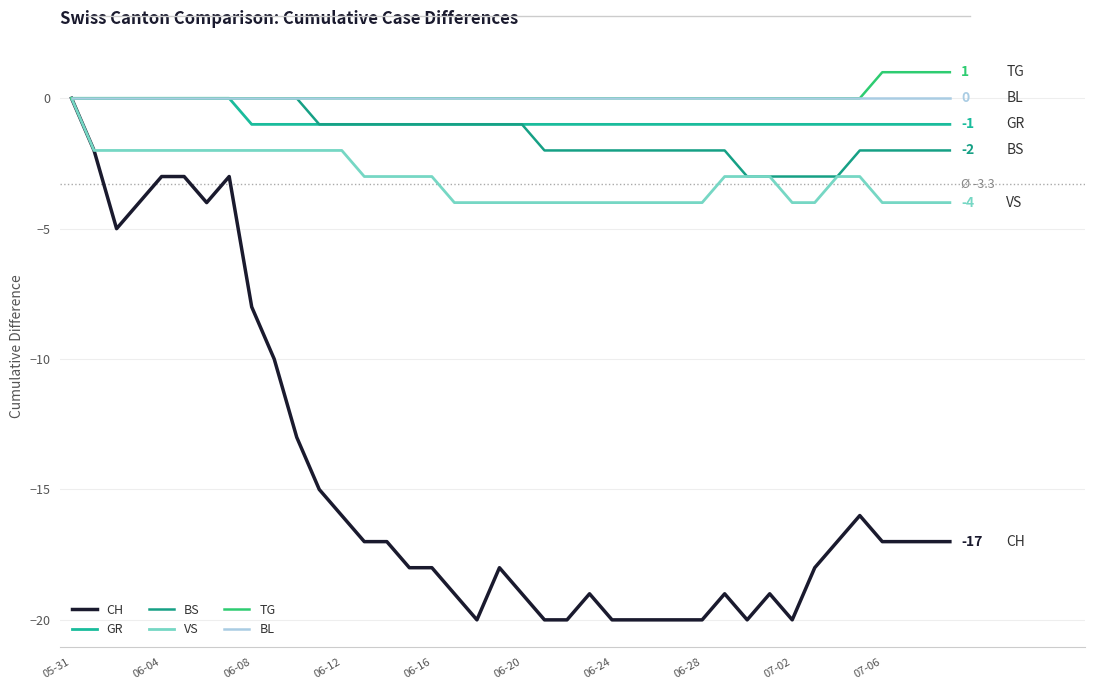

At which category does the chart reach its peak across all series?

07-06